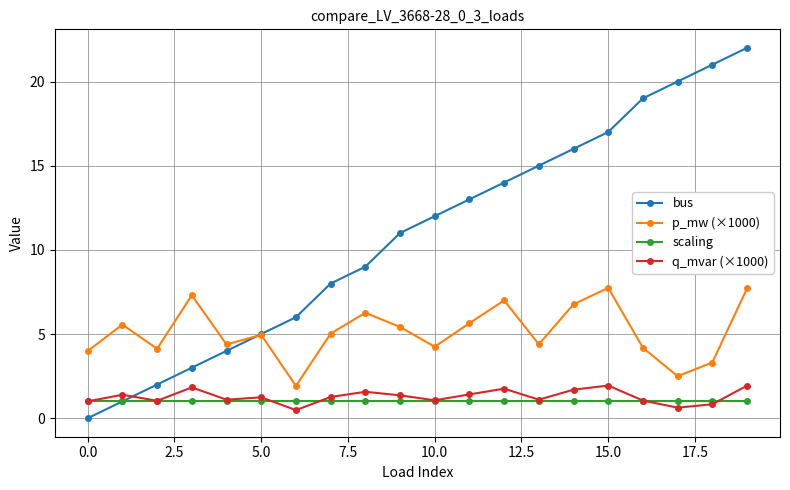

What is the value of the scaling point at the 17th from the left?

1.0